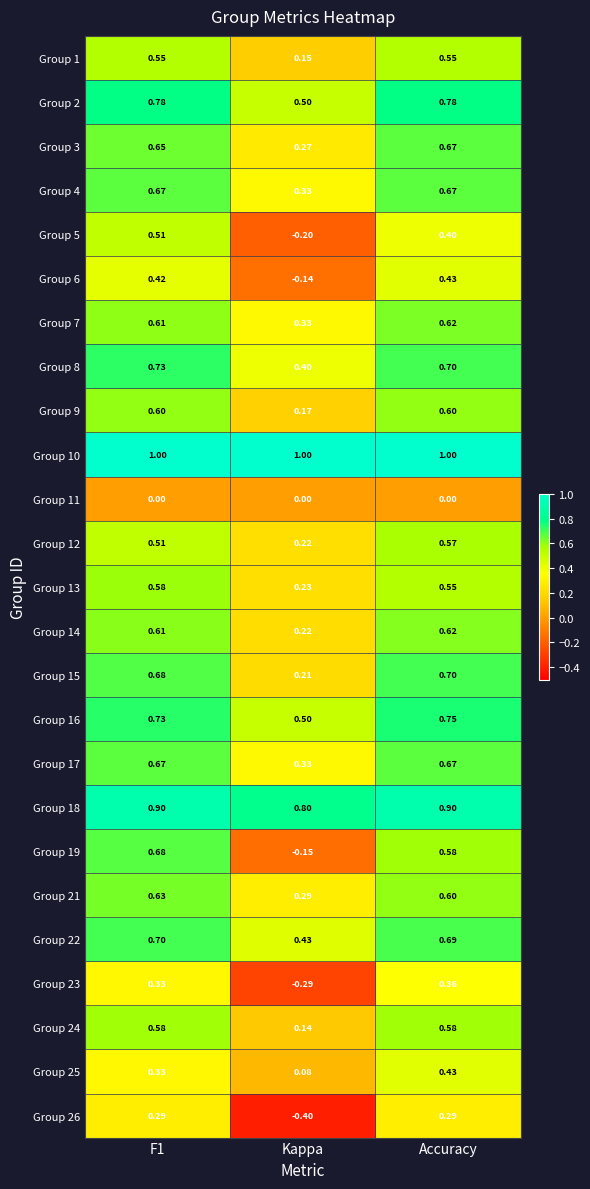

Which category has the lowest value across all series?

Kappa